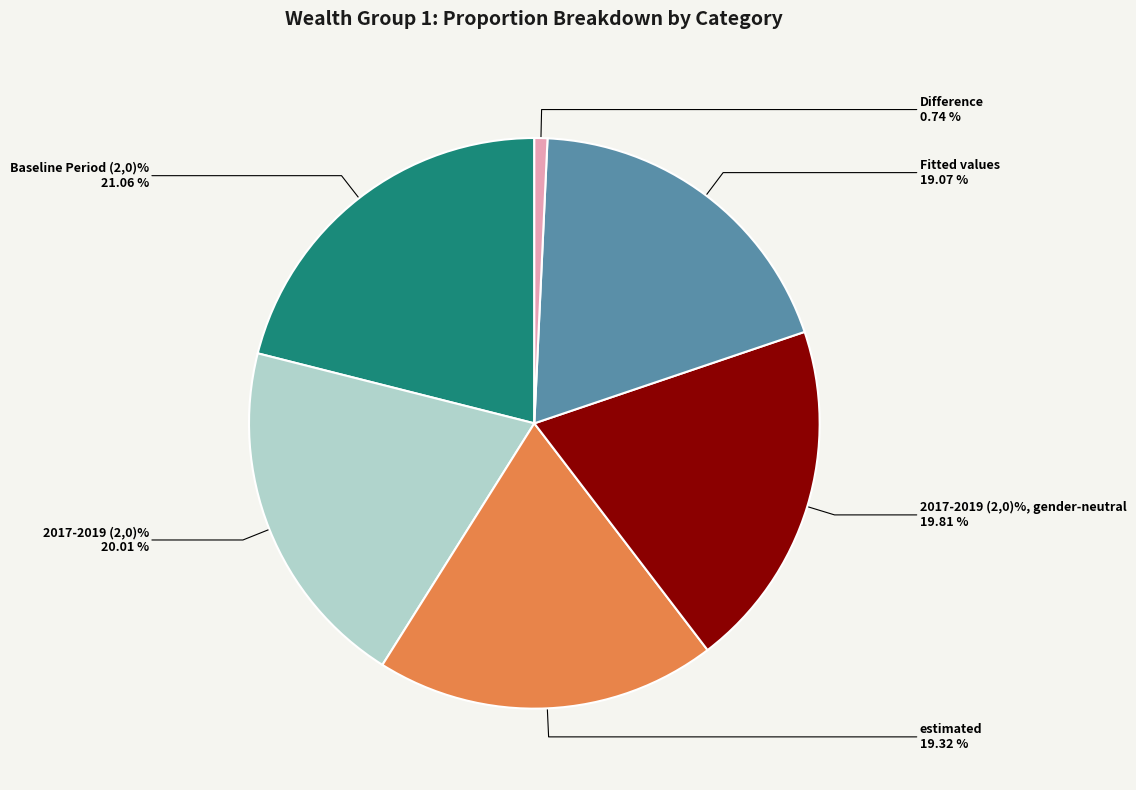

How much of the chart is everything except Difference?

99.3%